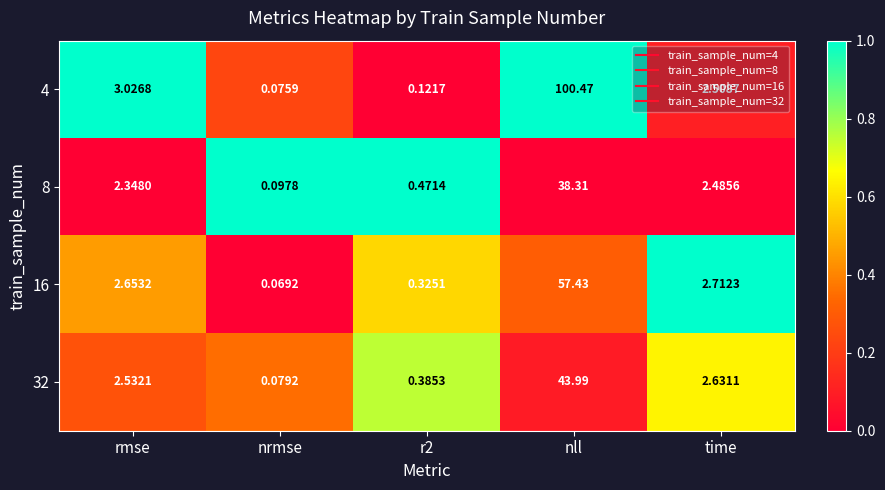

What is the greatest value displayed?

100.5